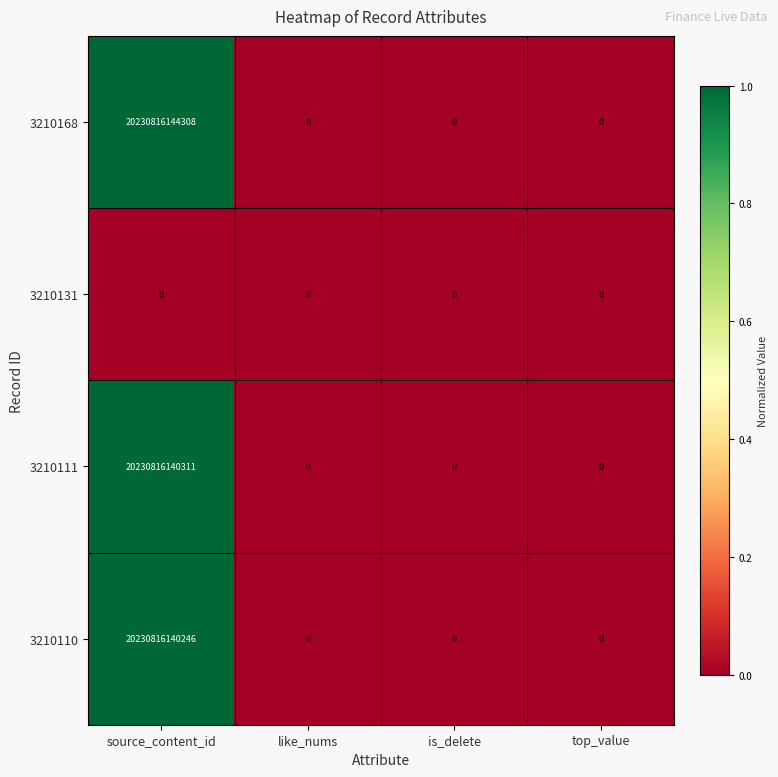

Which category has the highest value across all series?

source_content_id